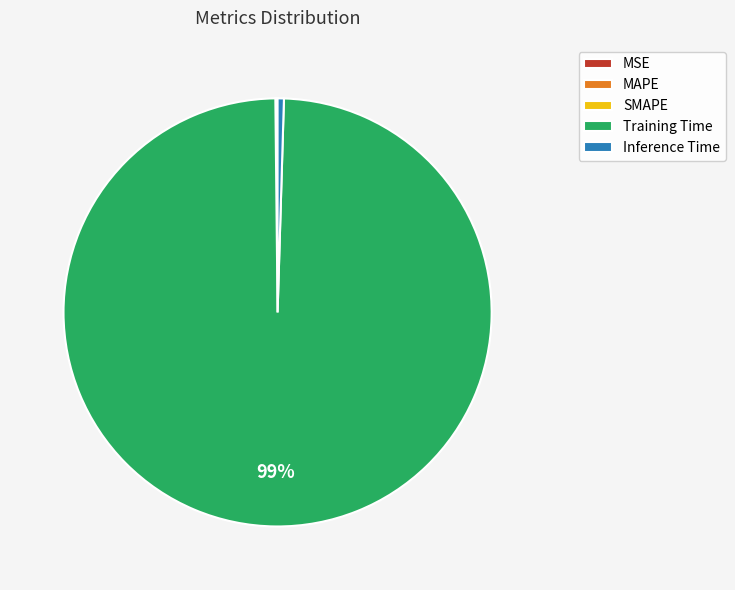

Which slice represents more than half of the pie?

Training Time